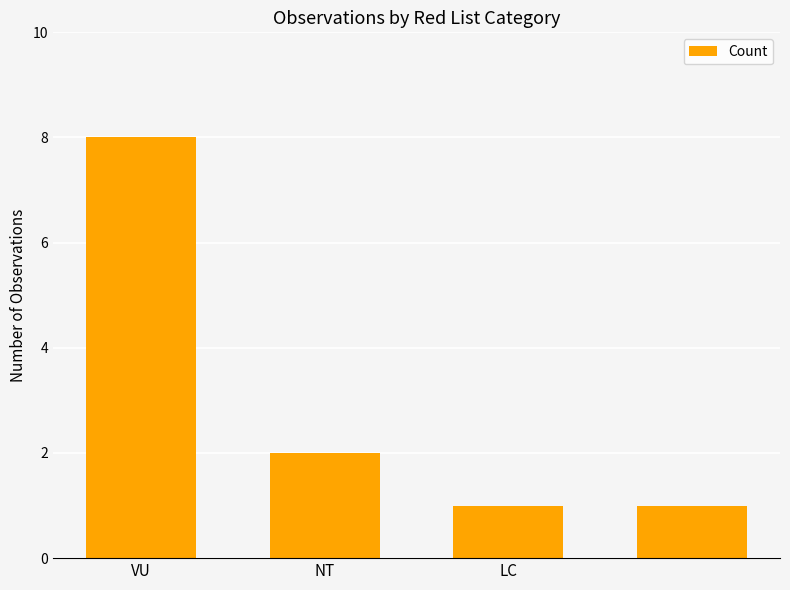

What is the average value?

3